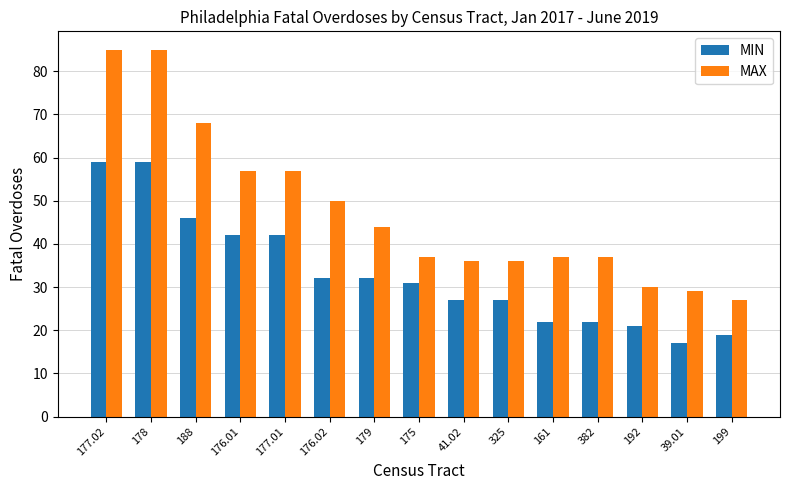

At which label does MAX reach its minimum?

199